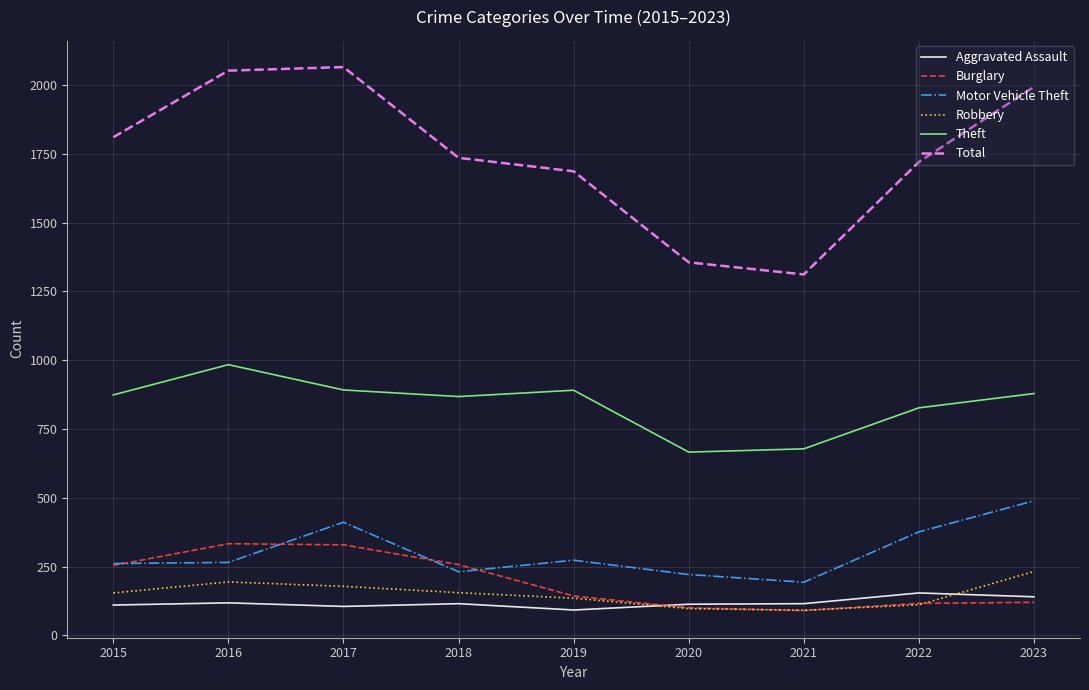

Which series has the widest spread of values?

Total